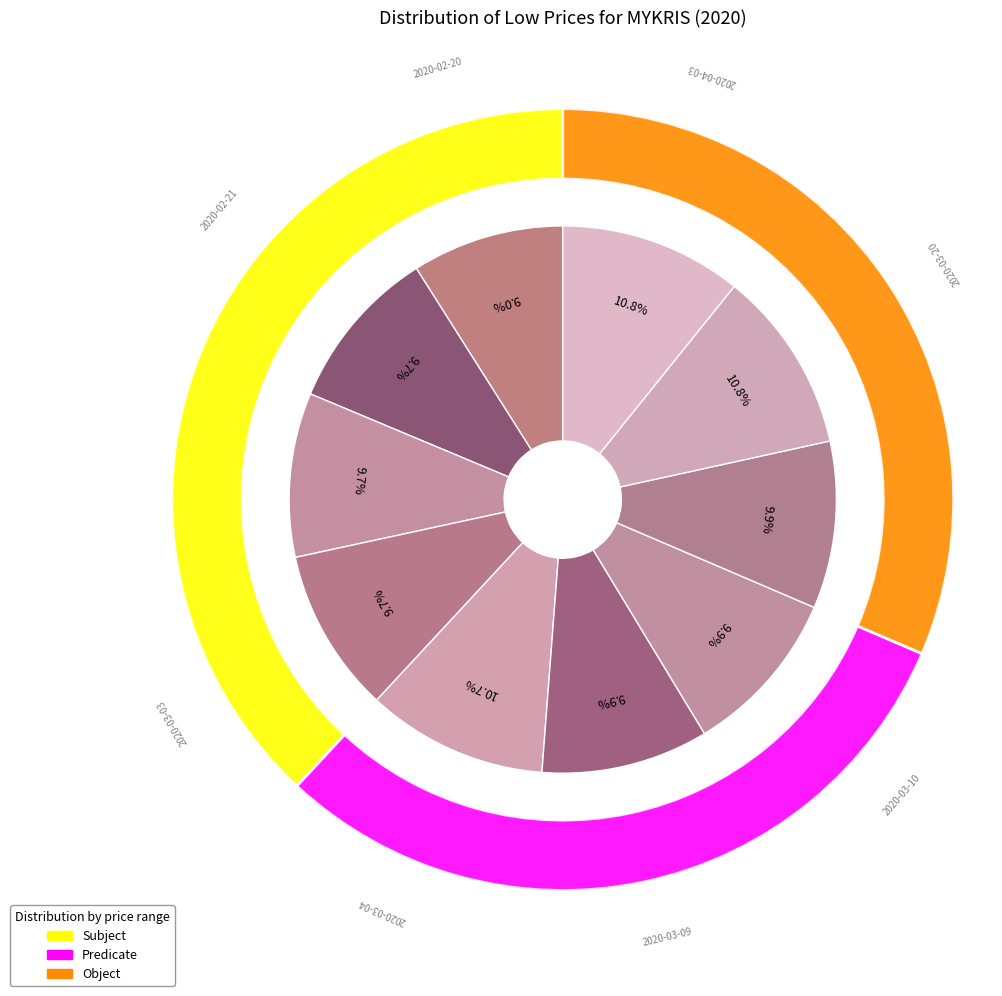

Count the number of slices in the pie.

10